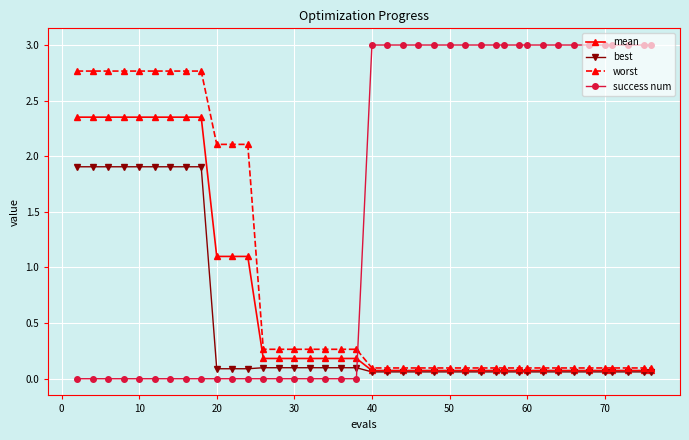

True or false: worst and best intersect in this chart.

False